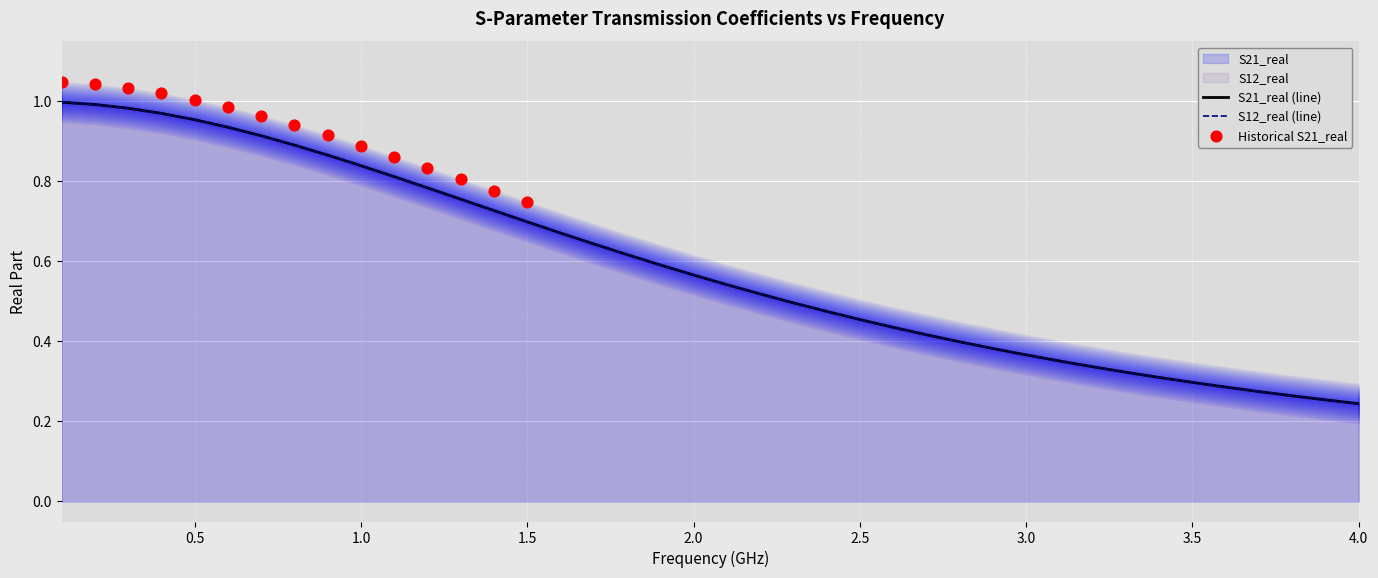

Which series contains the highest Y value?

S21_real